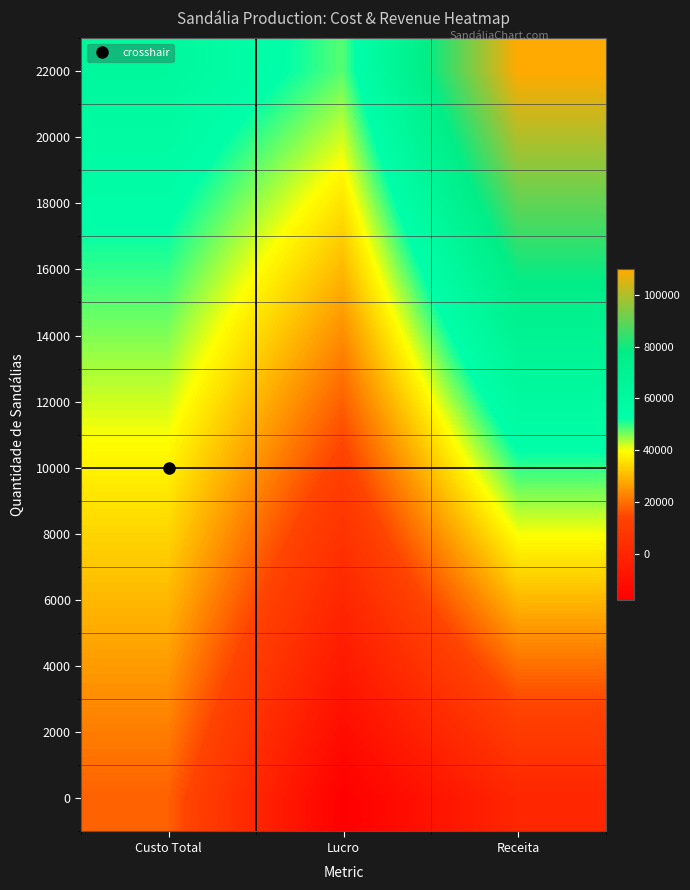

Reading right to left, transcribe all the data shown in this chart.

0: Receita=0	Lucro=-18000	Custo Total=18000
2000: Receita=10000	Lucro=-12000	Custo Total=22000
4000: Receita=20000	Lucro=-6000	Custo Total=26000
6000: Receita=30000	Lucro=0	Custo Total=30000
8000: Receita=40000	Lucro=6000	Custo Total=34000
10000: Receita=50000	Lucro=12000	Custo Total=38000
12000: Receita=60000	Lucro=18000	Custo Total=42000
14000: Receita=70000	Lucro=24000	Custo Total=46000
16000: Receita=80000	Lucro=30000	Custo Total=50000
18000: Receita=90000	Lucro=36000	Custo Total=54000
20000: Receita=100000	Lucro=42000	Custo Total=58000
22000: Receita=110000	Lucro=48000	Custo Total=62000